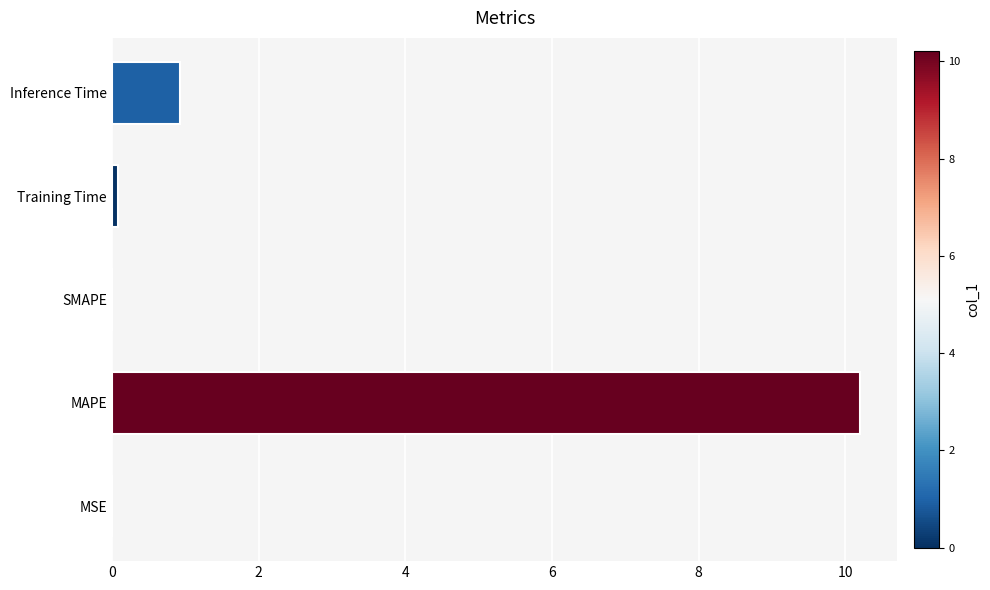

True or false: the data shows 0.9 at Inference Time.

True